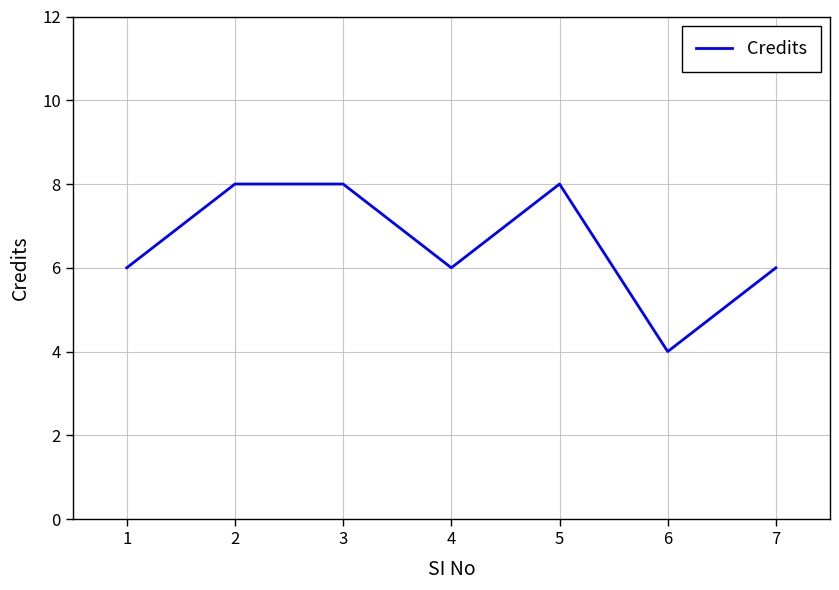

Which category has the lowest value across all series?

6